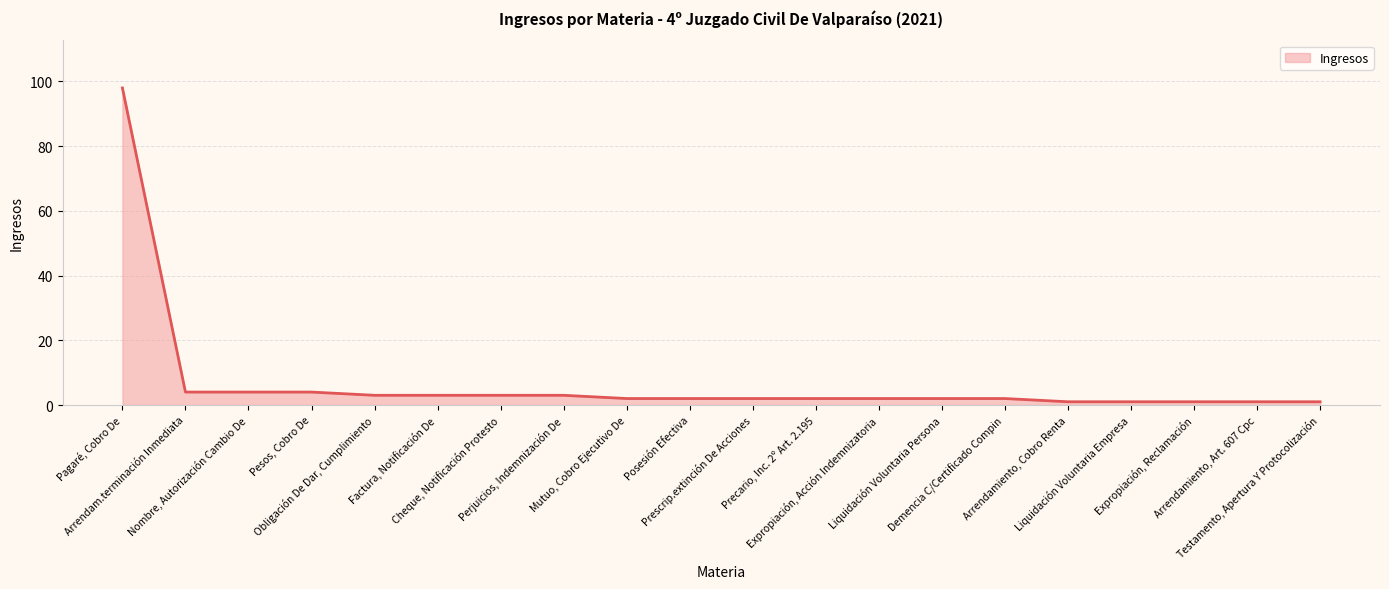

What is the maximum value shown in the chart?

98